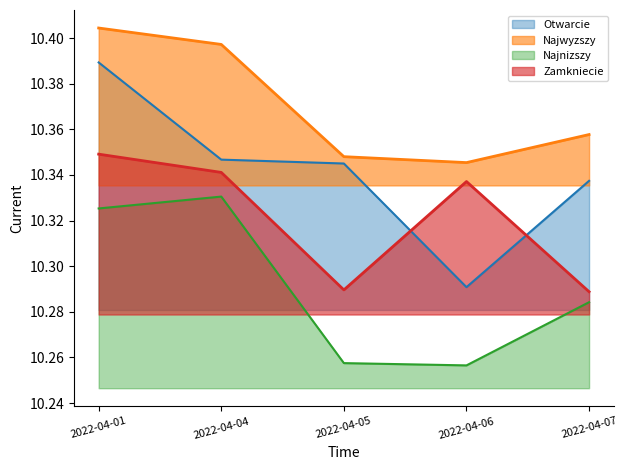

Which series has the widest spread of values?

Otwarcie